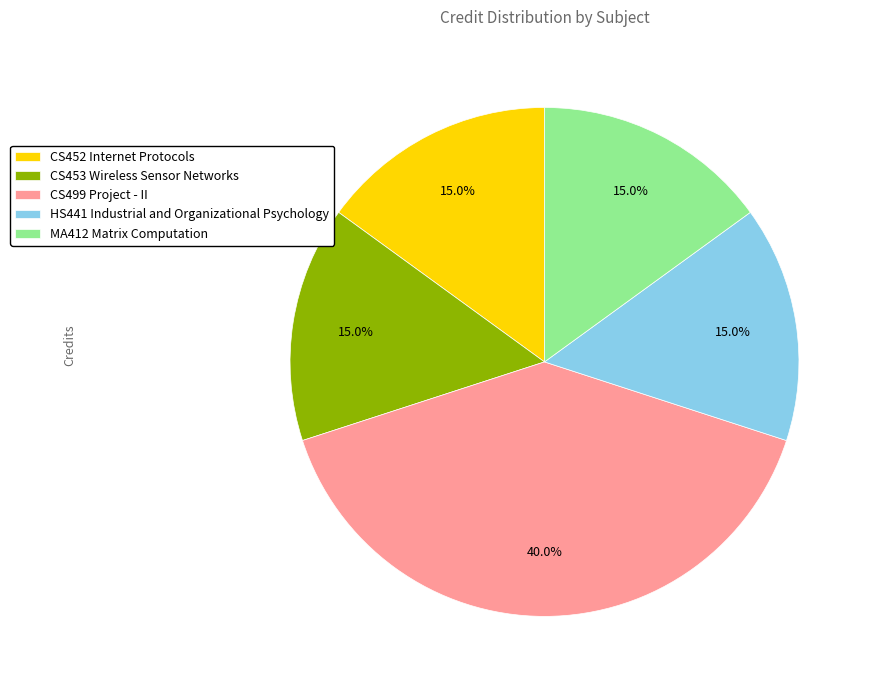

Approximately how many times larger is the value at MA412 Matrix Computation compared to HS441 Industrial and Organizational Psychology?

1.0